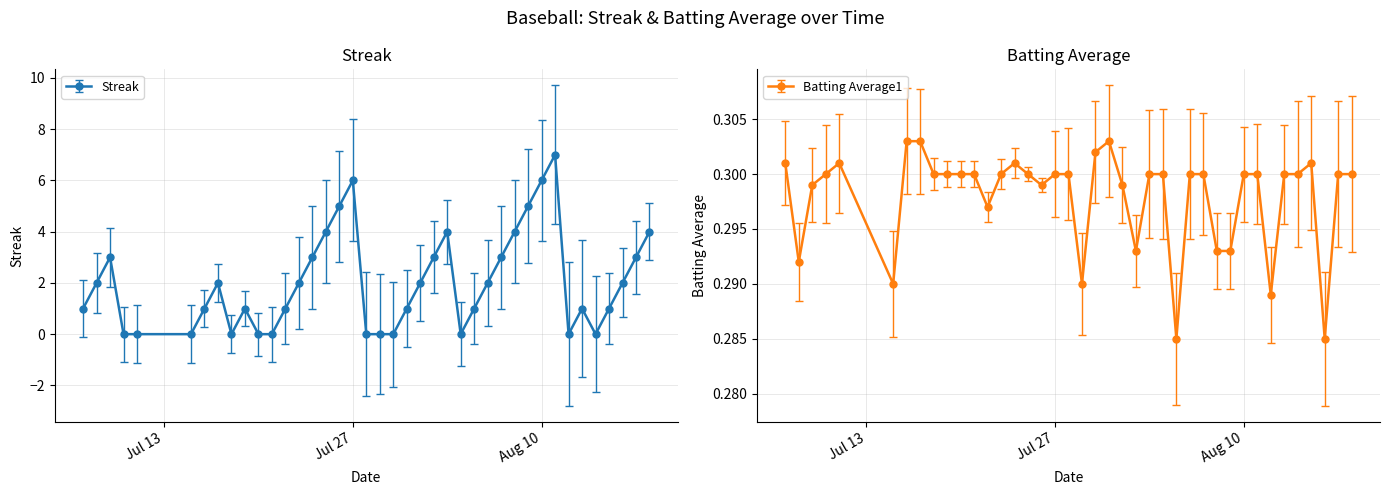

Which category has the highest value in the Batting Average1 series?

2010-07-16